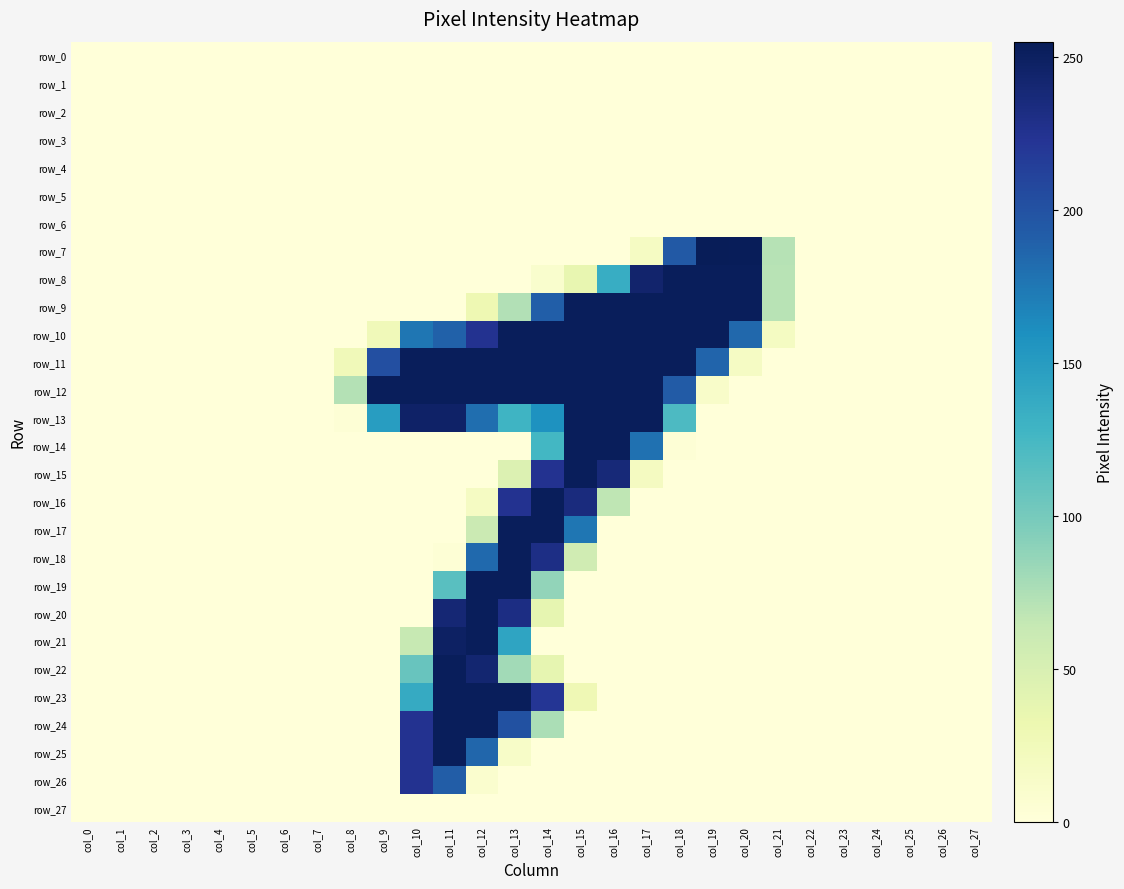

At which label is row_8 closest to 126?

col_16